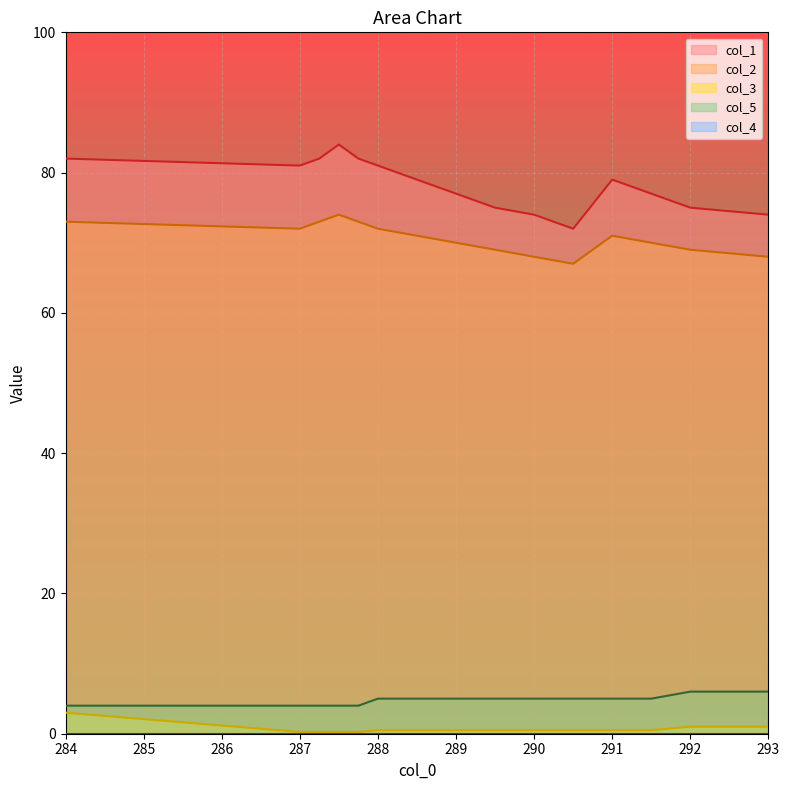

Reading left to right, extract all data points from this chart.

col_1 line: 82.0	81.0	82.0	84.0	82.0	81.0	79.0	77.0	75.0	74.0	72.0	79.0	77.0	75.0	74.0
col_2 line: 73.0	72.0	73.0	74.0	73.0	72.0	71.0	70.0	69.0	68.0	67.0	71.0	70.0	69.0	68.0
col_3 line: 3.0	0.2	0.2	0.2	0.2	0.5	0.5	0.5	0.5	0.5	0.5	0.5	0.5	1.0	1.0
col_5 line: 4.0	4.0	4.0	4.0	4.0	5.0	5.0	5.0	5.0	5.0	5.0	5.0	5.0	6.0	6.0
col_4 line: 0.0	0.0	0.0	0.0	0.0	0.0	0.0	0.0	0.0	0.0	0.0	0.0	0.0	0.0	0.0